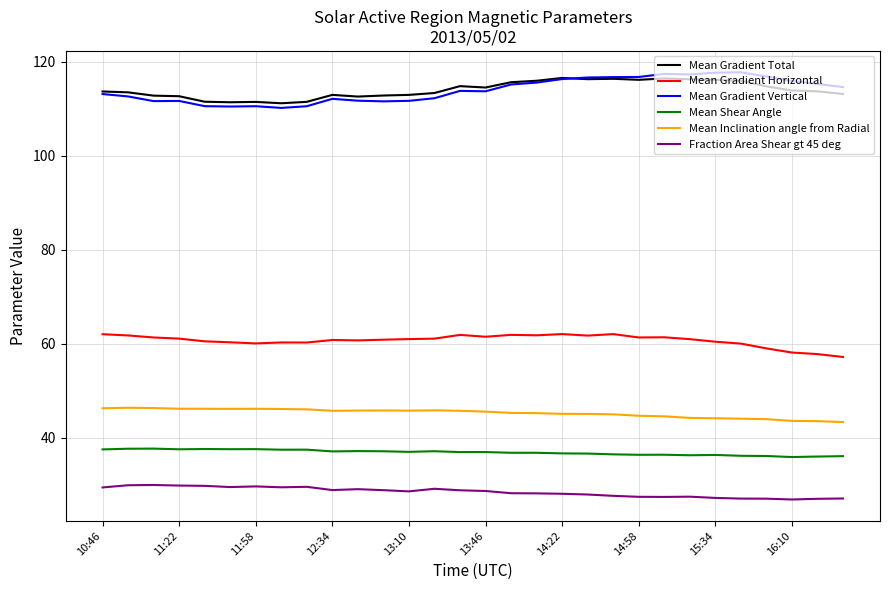

True or false: Mean Inclination angle from Radial and Mean Gradient Horizontal intersect in this chart.

False